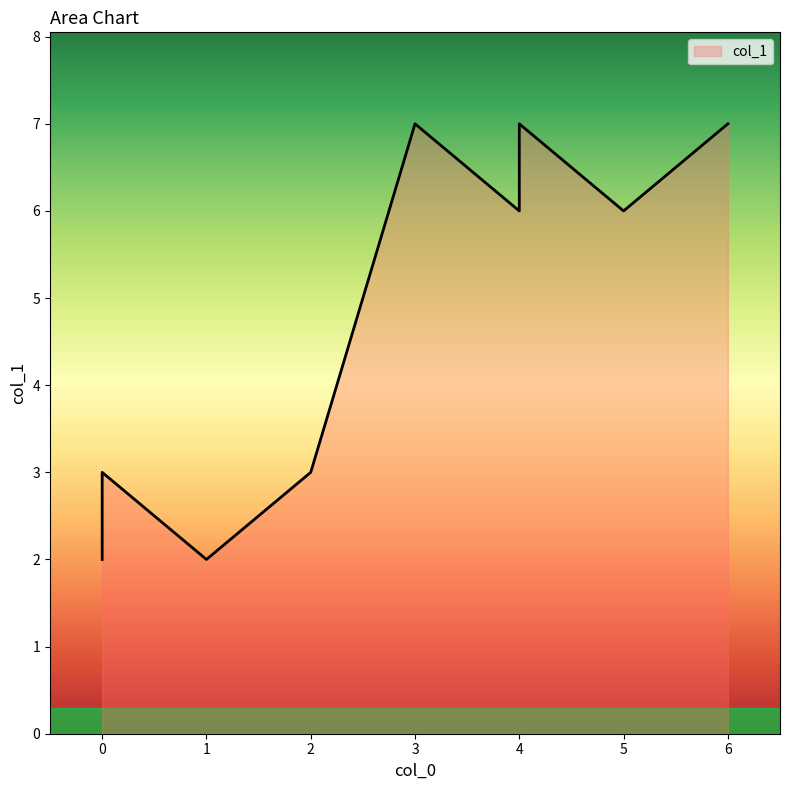

Where is the first local minimum?

1